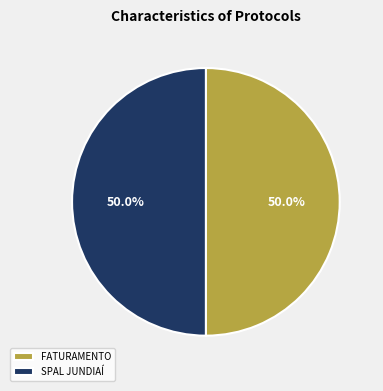

Do SPAL JUNDIAÍ and FATURAMENTO together represent more than half of the pie?

Yes